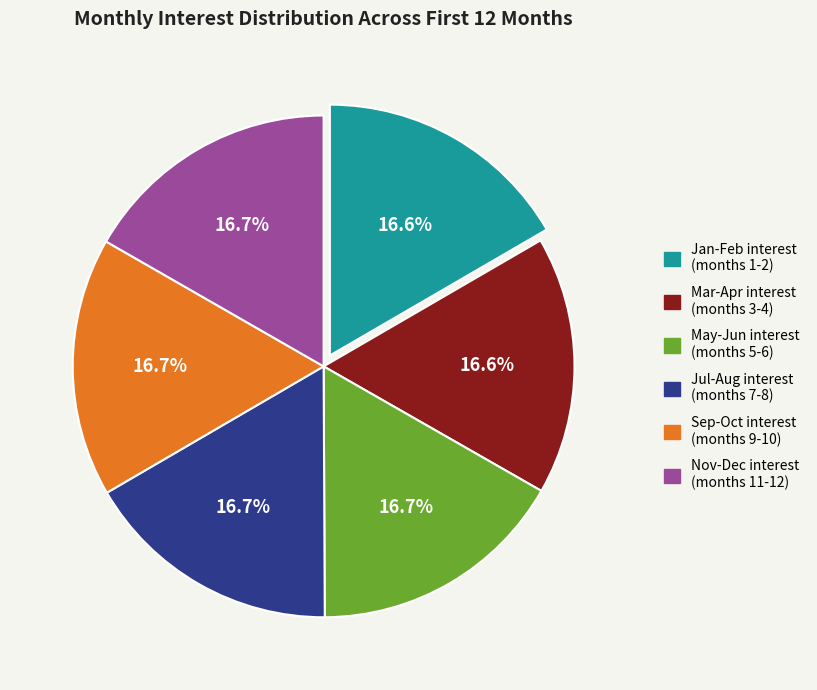

Count the number of slices in the pie.

6